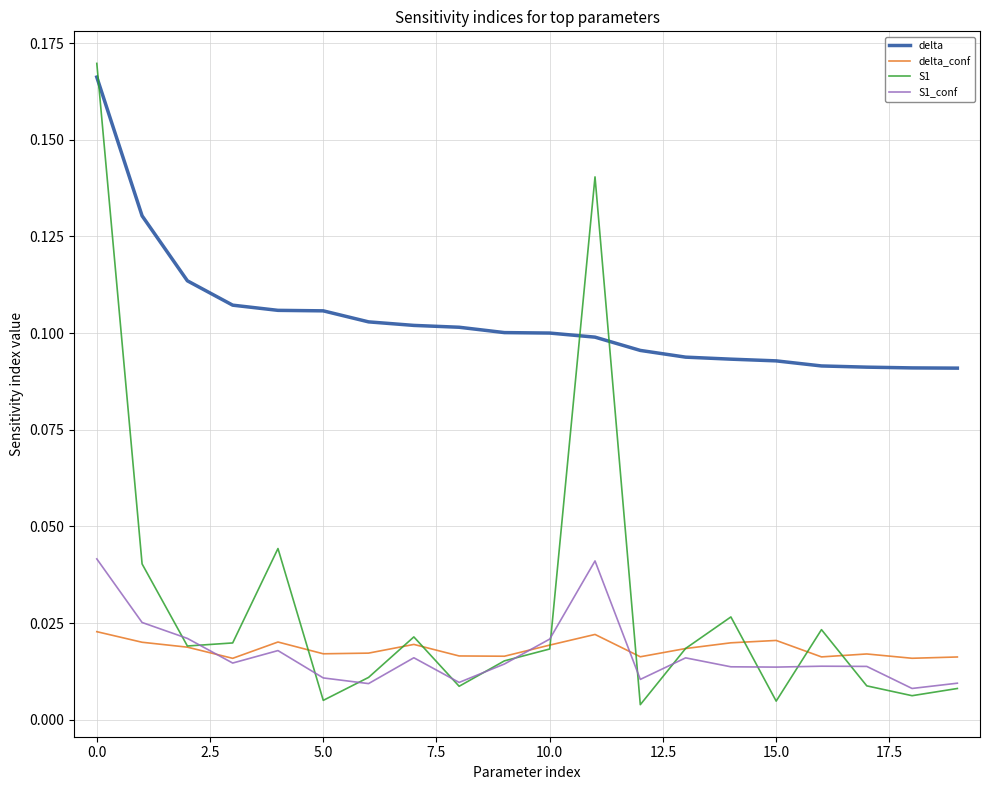

Which series has the widest spread of values?

S1